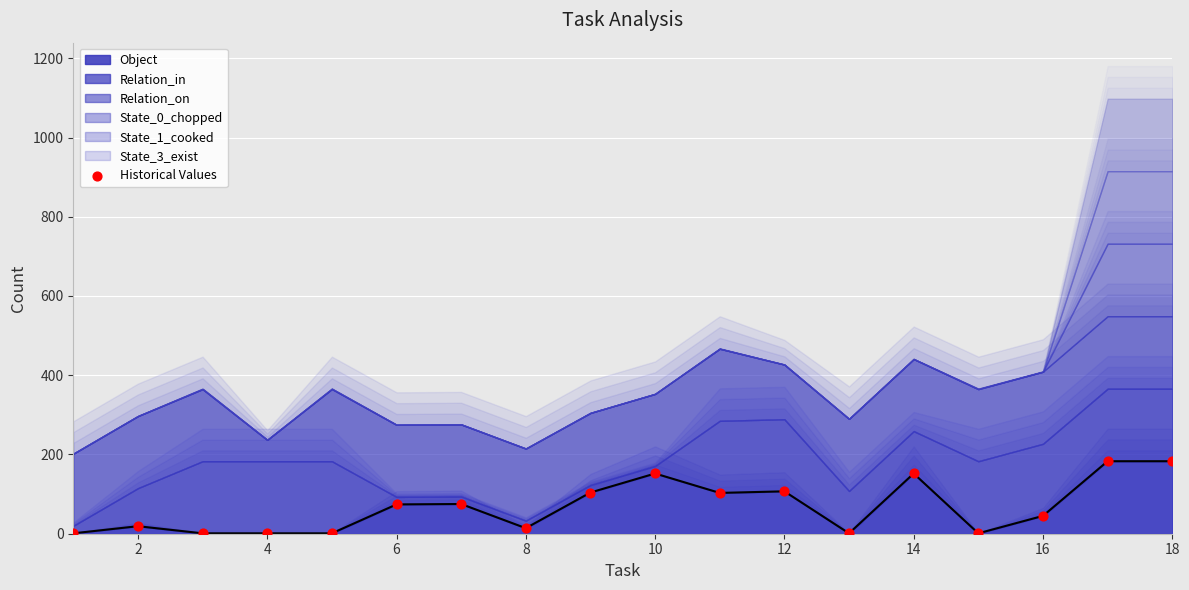

The value of Object at 10 is 152. True or false?

True